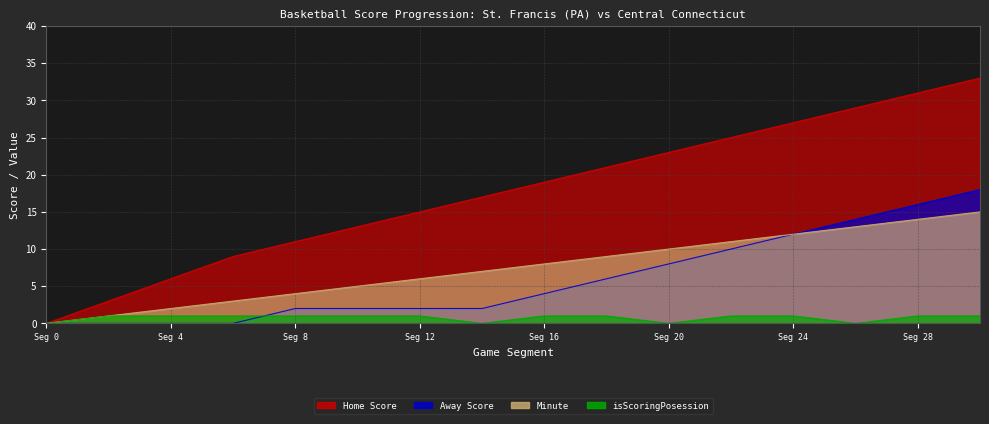

How many values in isScoringPosession are above zero?

12